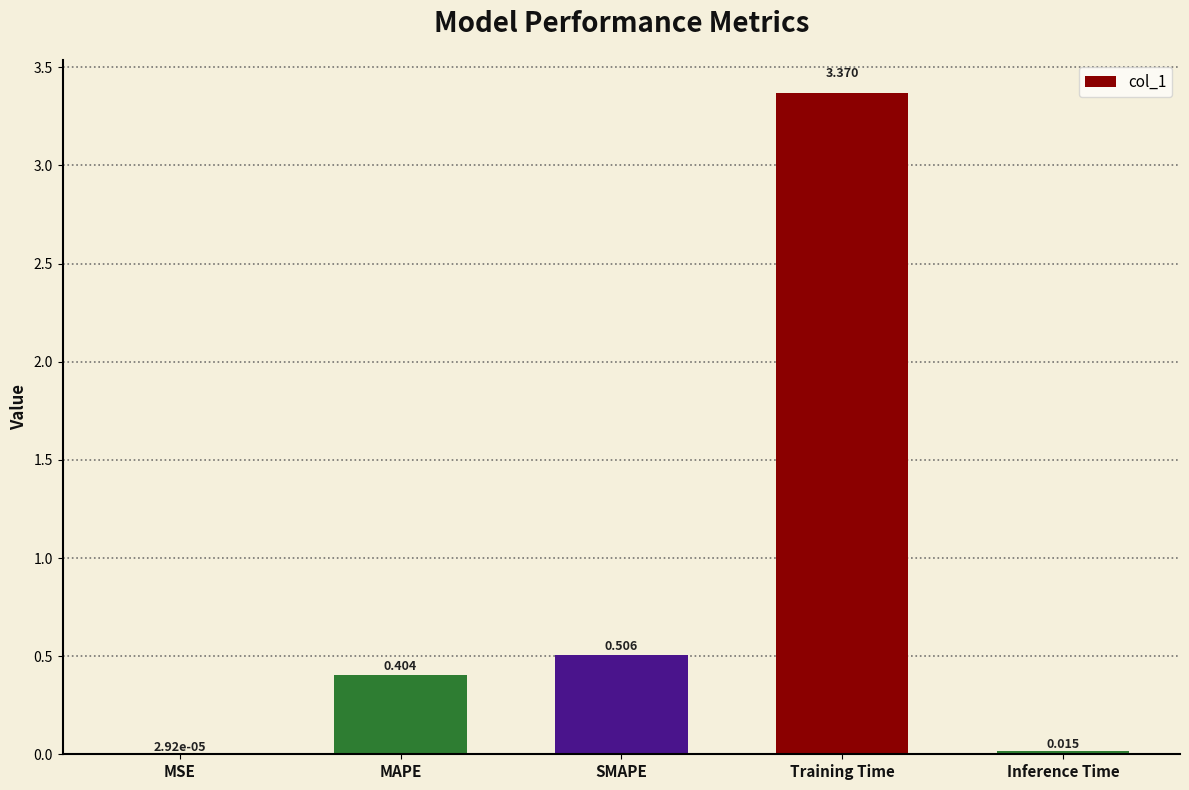

At which label is the value closest to 1?

SMAPE